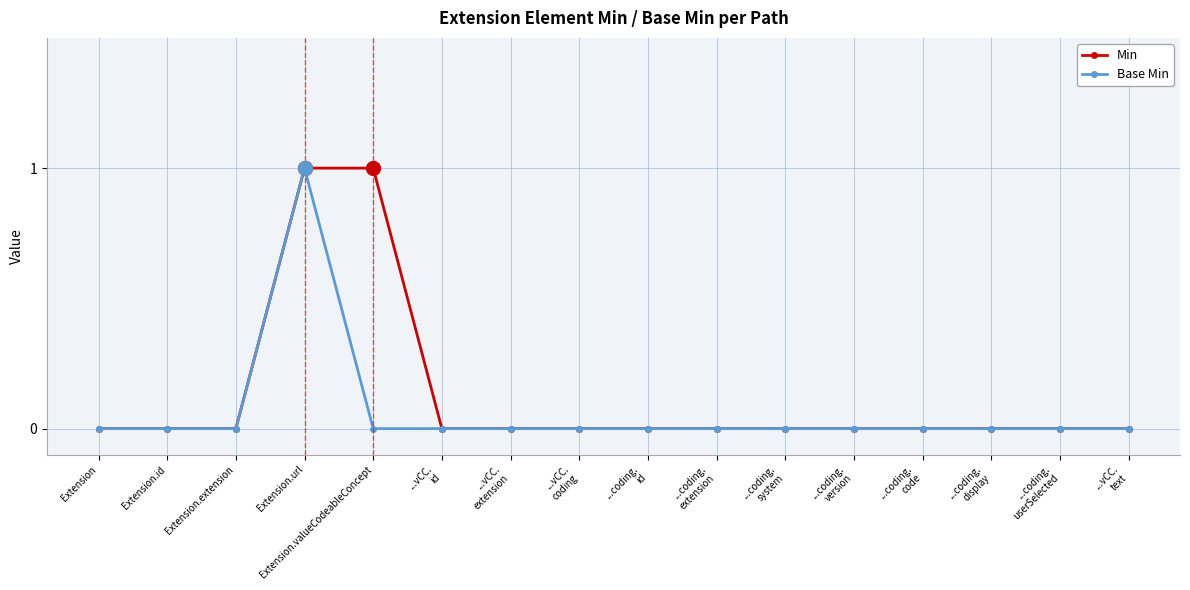

True or false: Base Min has more than 0 interior local peaks.

True